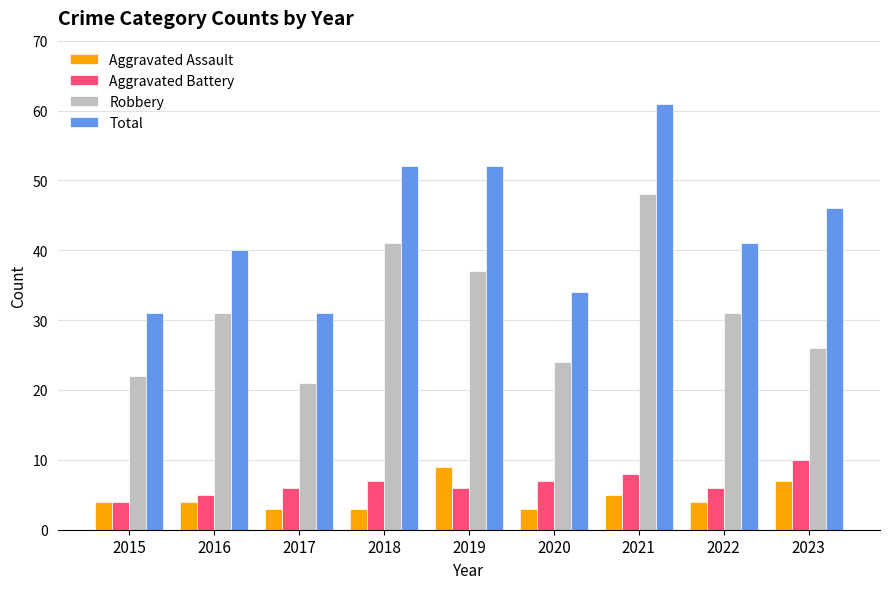

How many bars are there in each group?

4